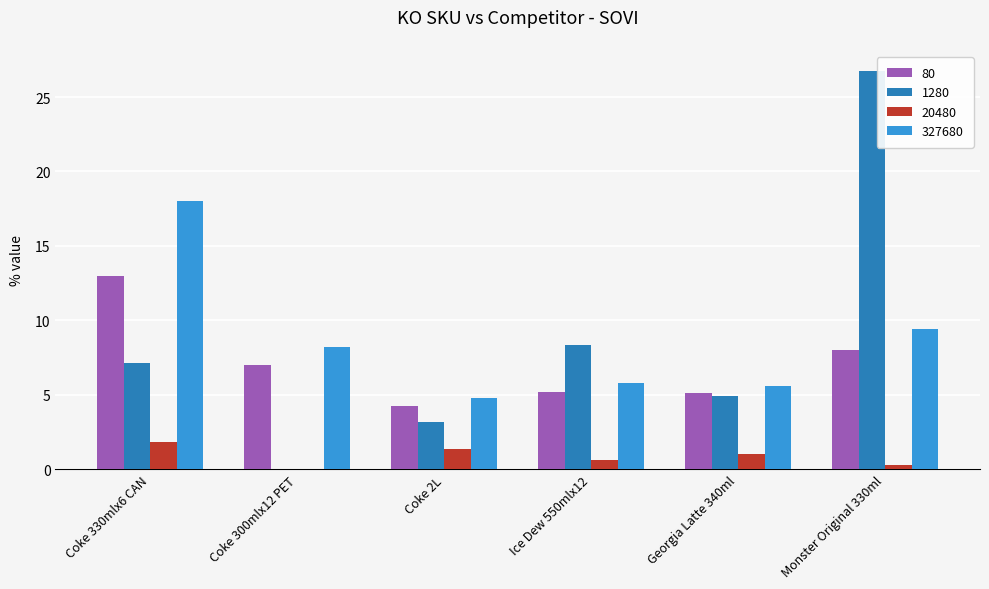

The 327680 series shows 1.3 at Ice Dew 550mlx12. True or false?

False